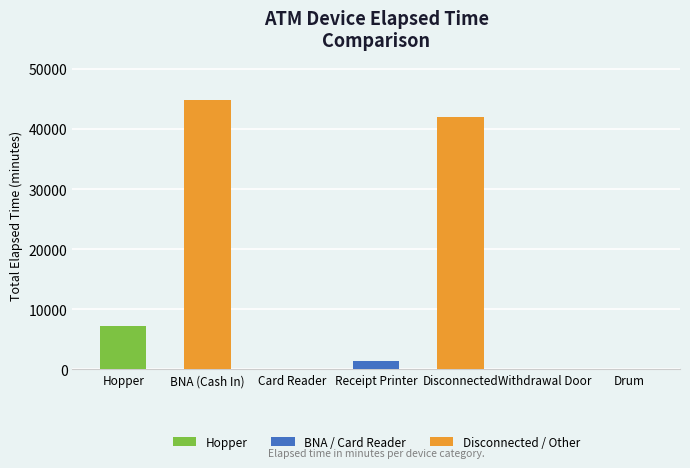

True or false: the data shows 120 at Card Reader.

True